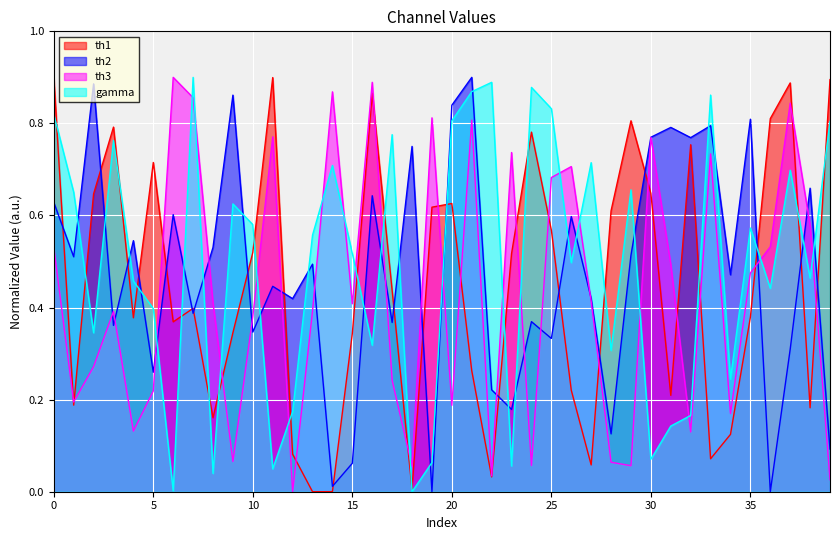

What is the difference between the second highest and second lowest values in the th2 series?

0.9